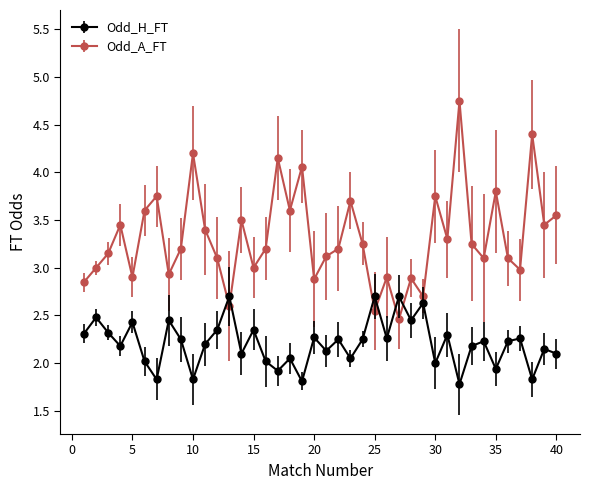

Rank the series by their maximum value, from lowest to highest.

Odd_H_FT, Odd_A_FT